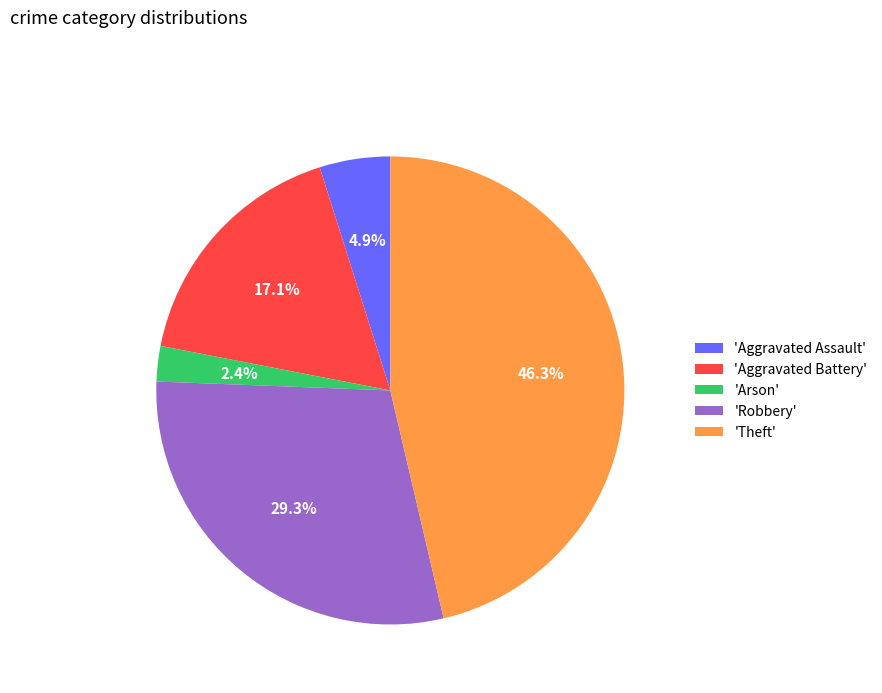

To the nearest percent, what is the difference between the largest and smallest slice percentages?

44%